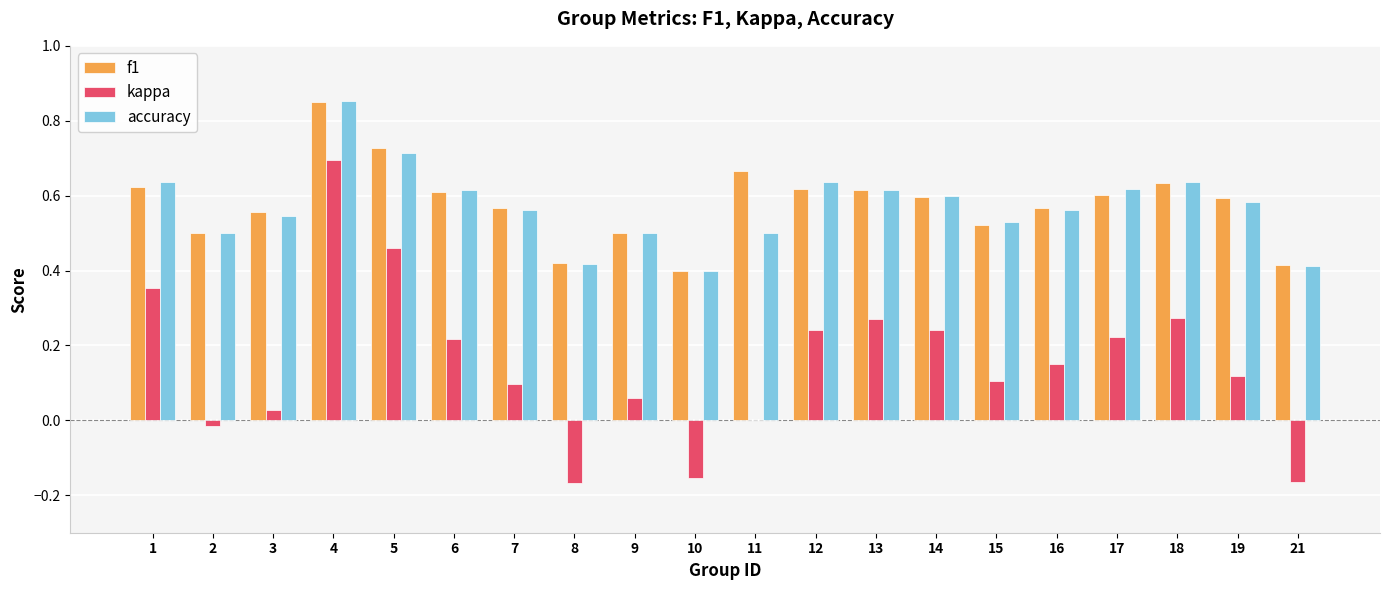

At which label does kappa reach its peak?

4